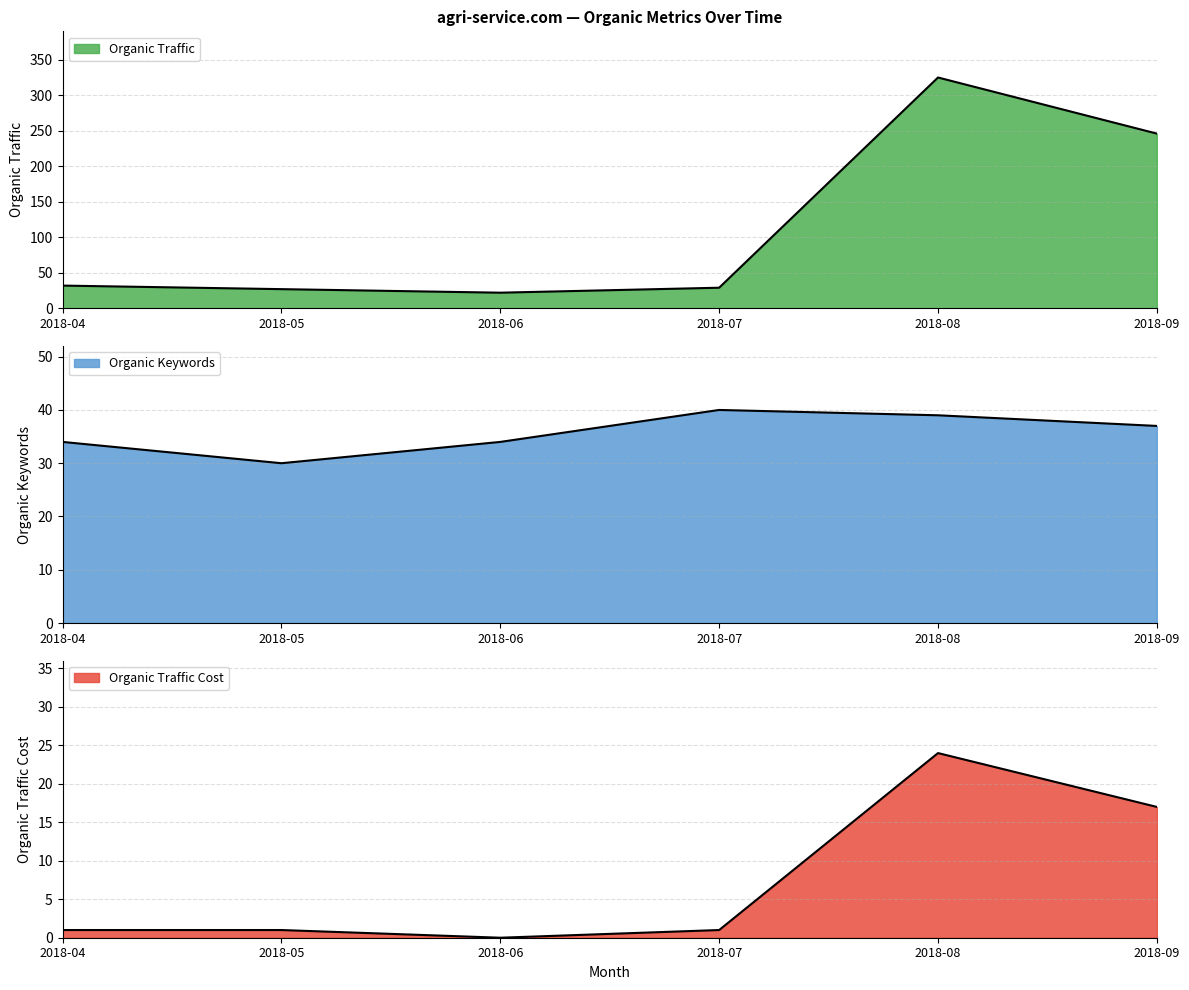

Count the number of categories in the chart.

6